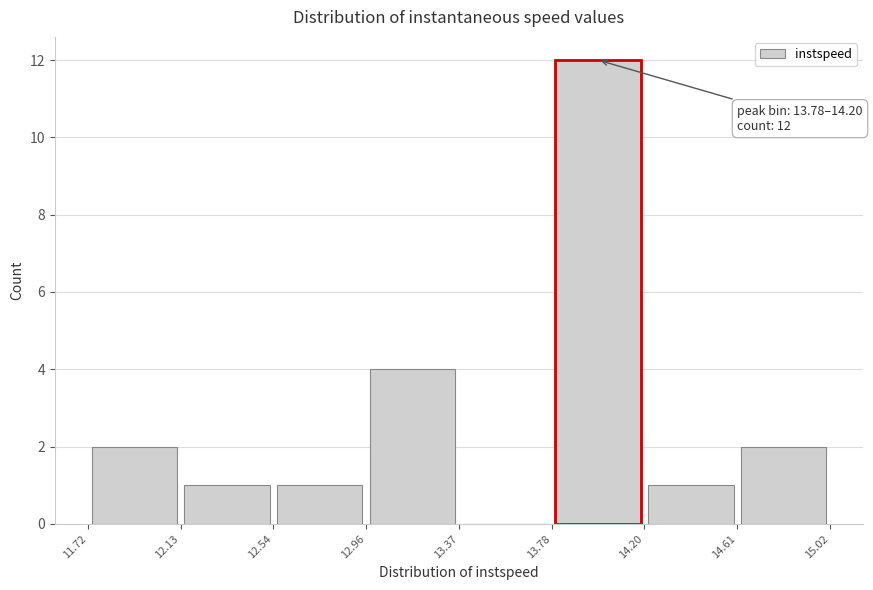

Which range on the x-axis has the tallest bar?

13.78 to 14.20